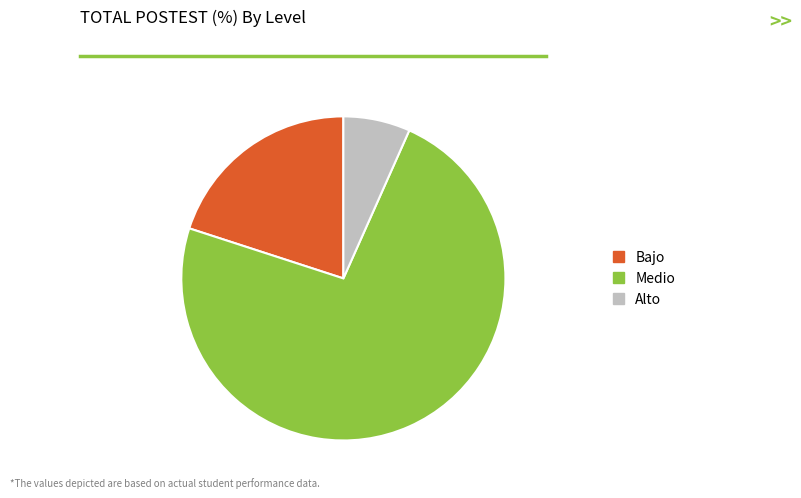

Which has a higher value, Bajo or Medio?

Medio